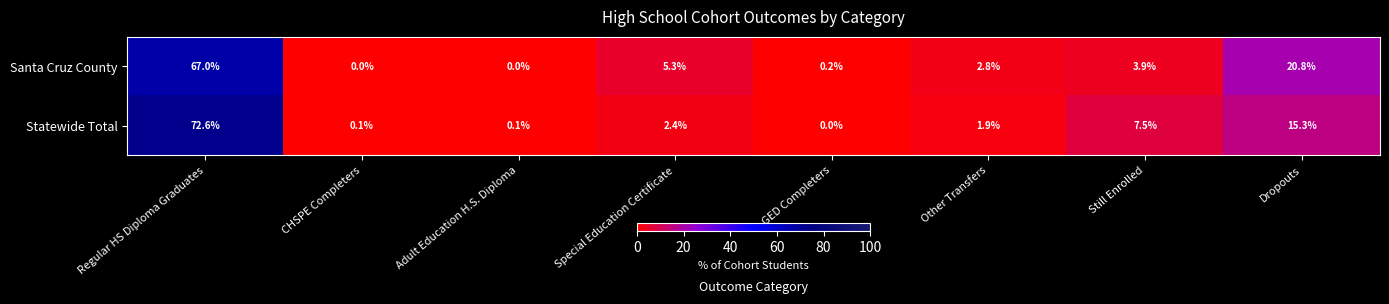

Rank the series at Adult Education H.S. Diploma from highest to lowest value.

Statewide Total, Santa Cruz County